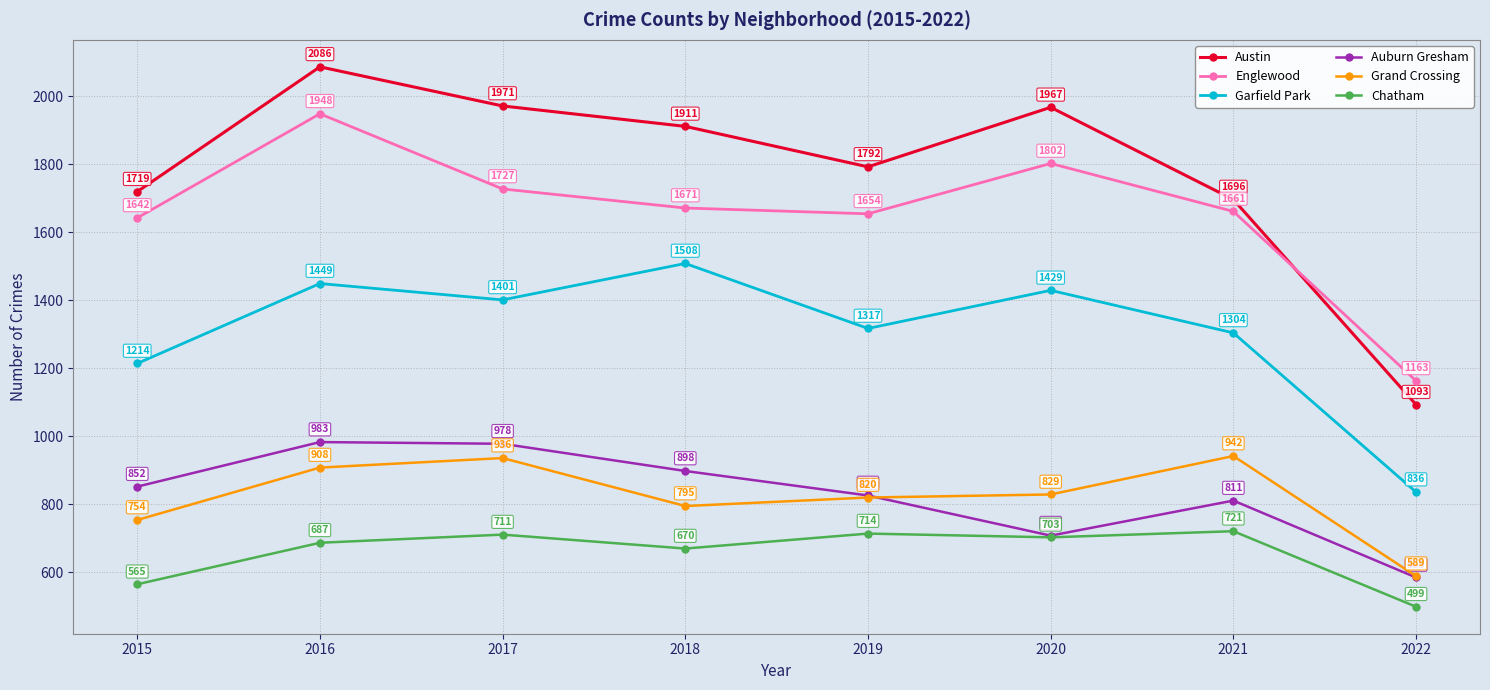

How many data points does each series have?

8